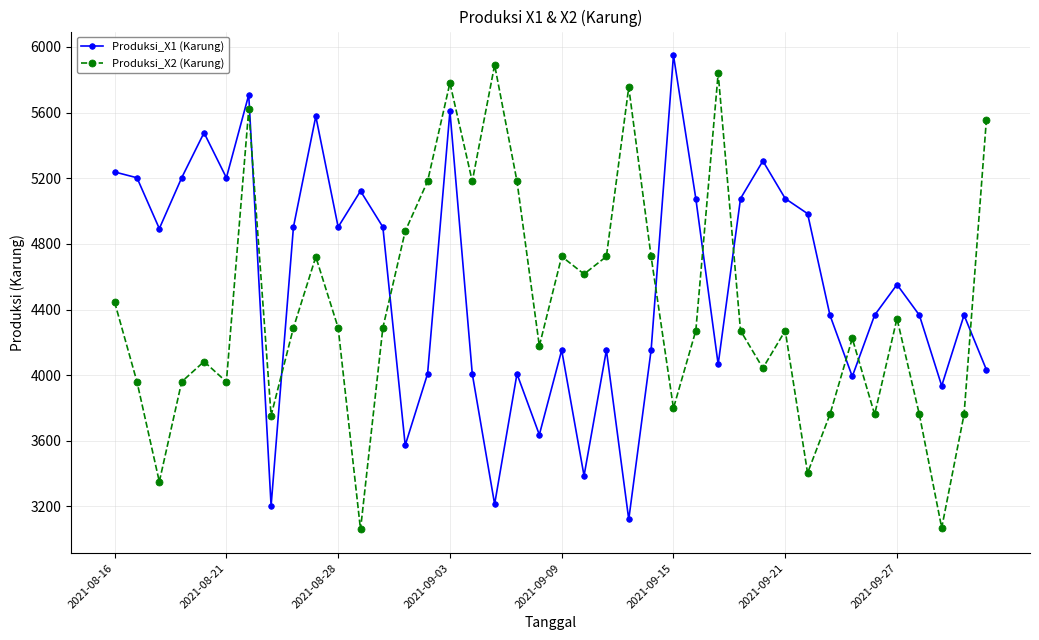

At how many categories does at least one series exceed 4010?

38